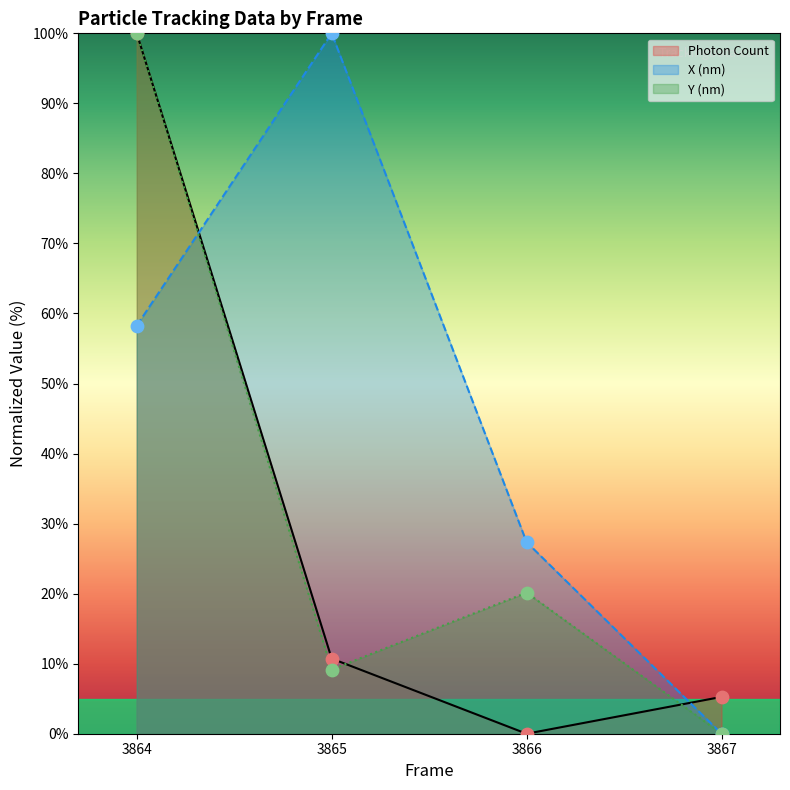

What is the total value across all series at 3866?

47.5